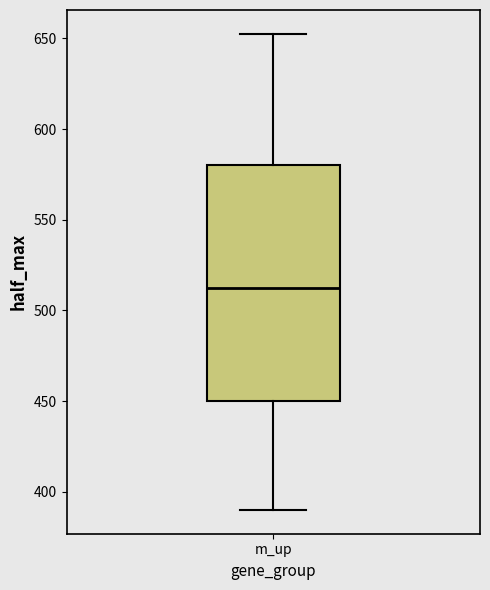

Read this box plot against the y-axis: the position of the median line, the range covered by the box, and the ends of both whiskers. The values are not printed on the chart, so give them approximately, as read against the axis.

median 515, box 450 to 580, whiskers 390 to 655